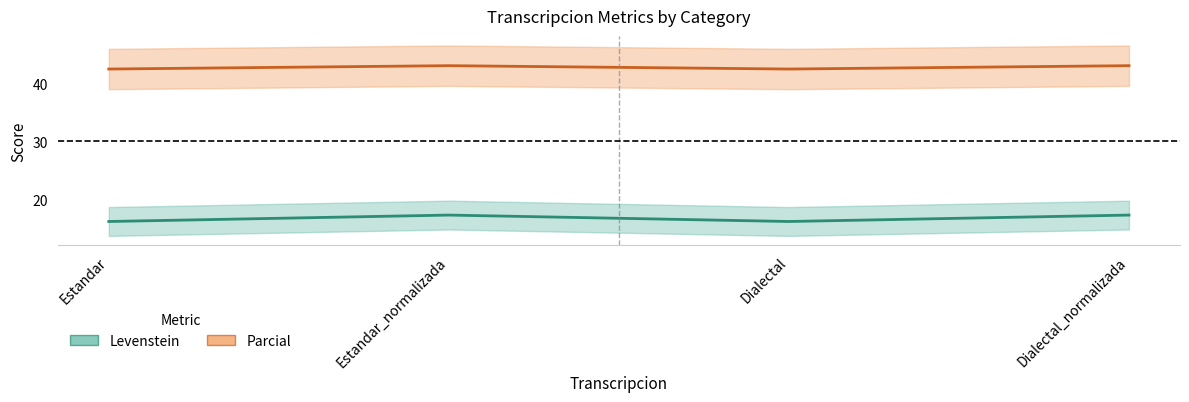

Does the chart have visible grid lines?

No